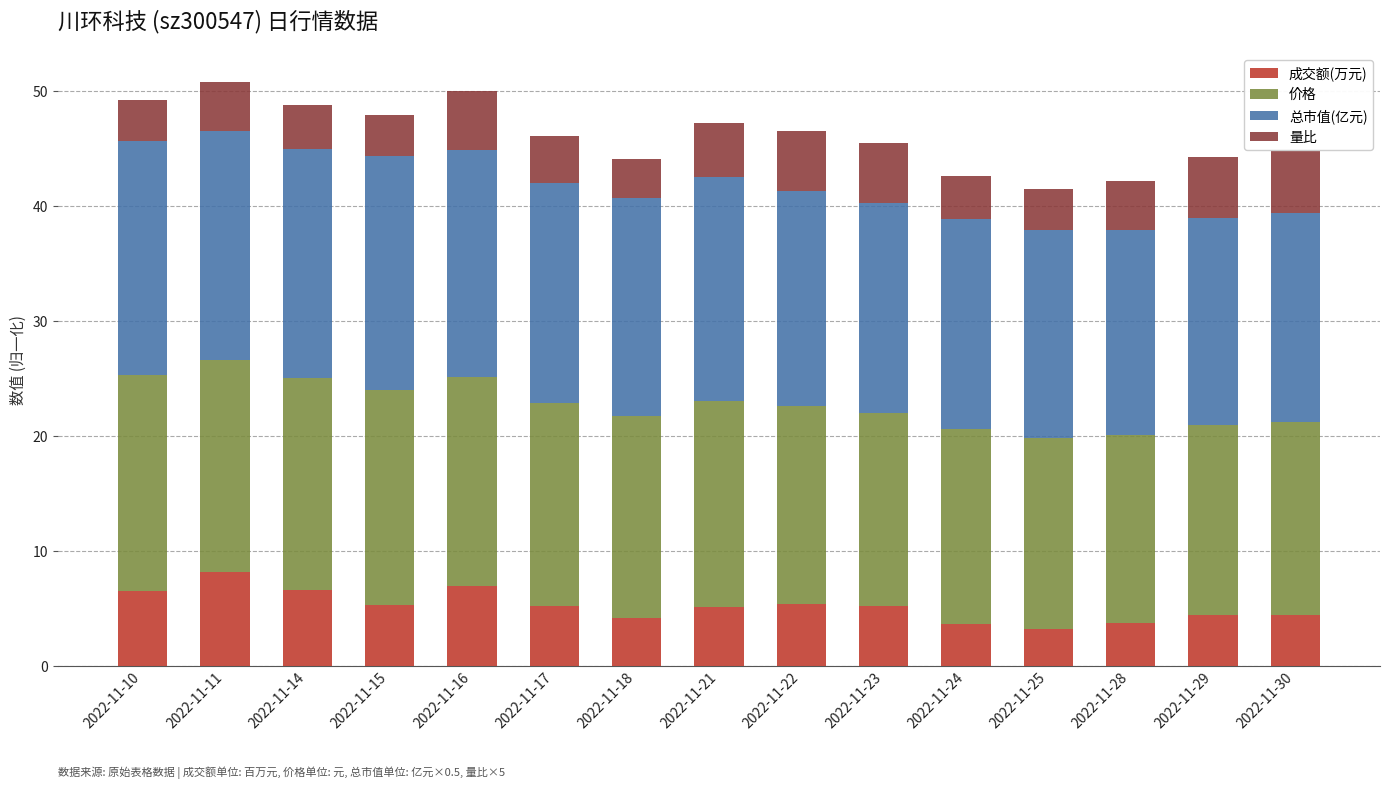

The 成交额(万元) series shows 5.2 at 2022-11-23. True or false?

True